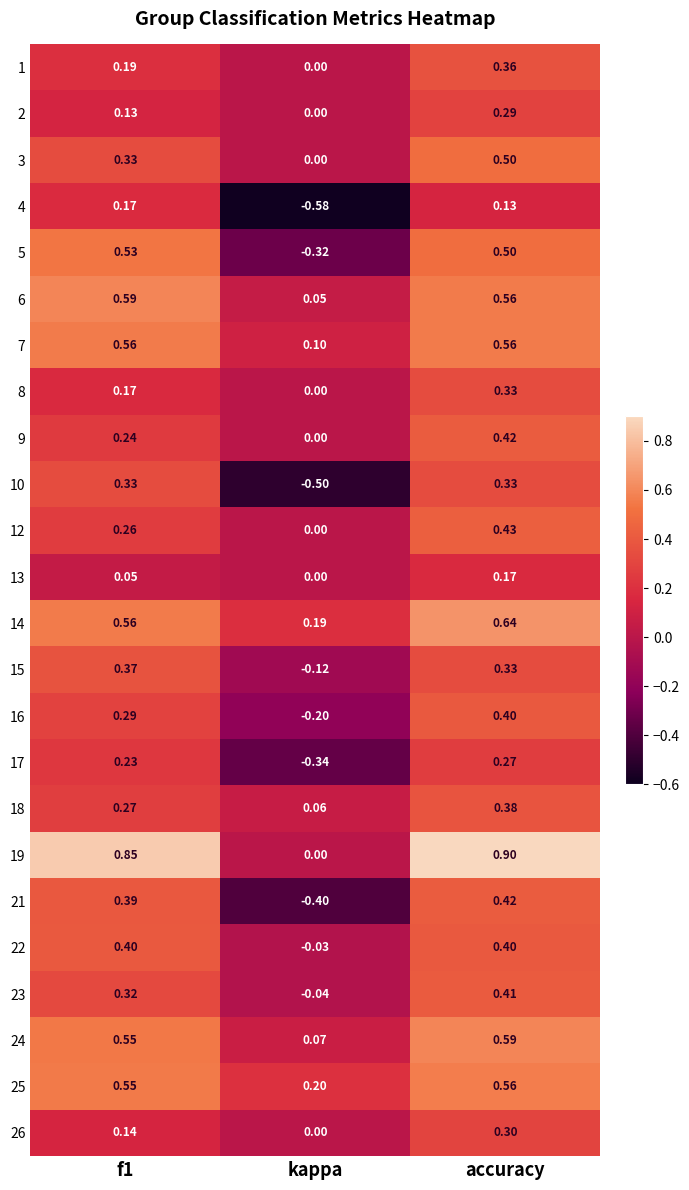

Where is 6 nearest to the value 0?

kappa